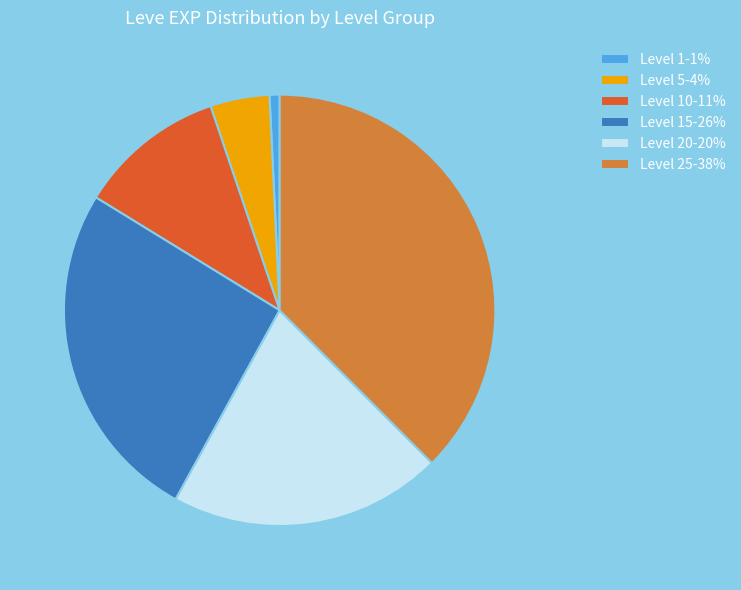

Rank the categories by value from lowest to highest.

Level 1-1%, Level 5-4%, Level 10-11%, Level 20-20%, Level 15-26%, Level 25-38%